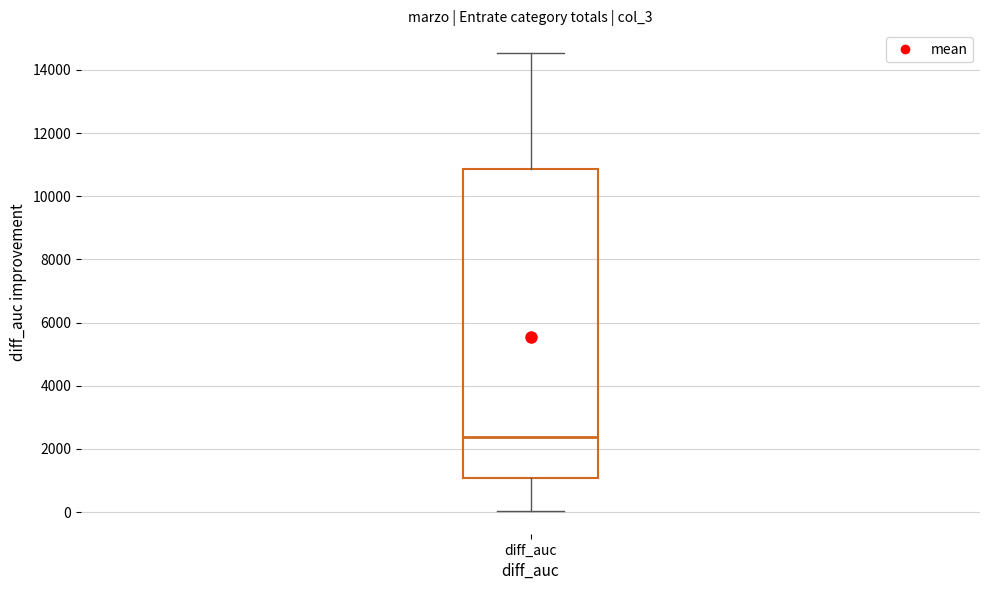

Read this box plot against the y-axis: the position of the median line, the range covered by the box, and the ends of both whiskers. The values are not printed on the chart, so give them approximately, as read against the axis.

median 2400, box 1000 to 10800, whiskers 0 to 14600